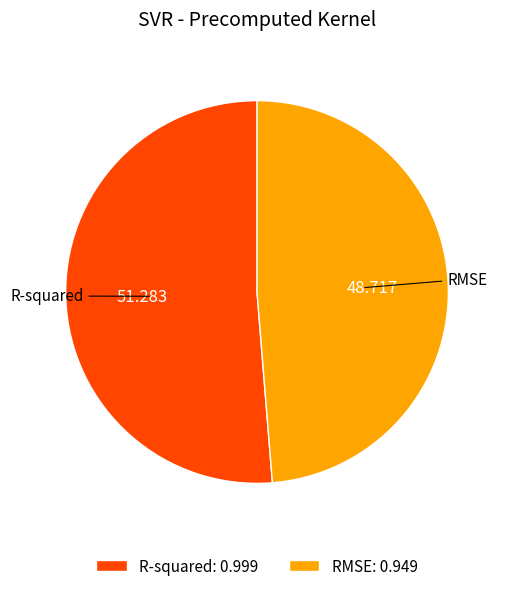

How many segments does this pie chart have?

2